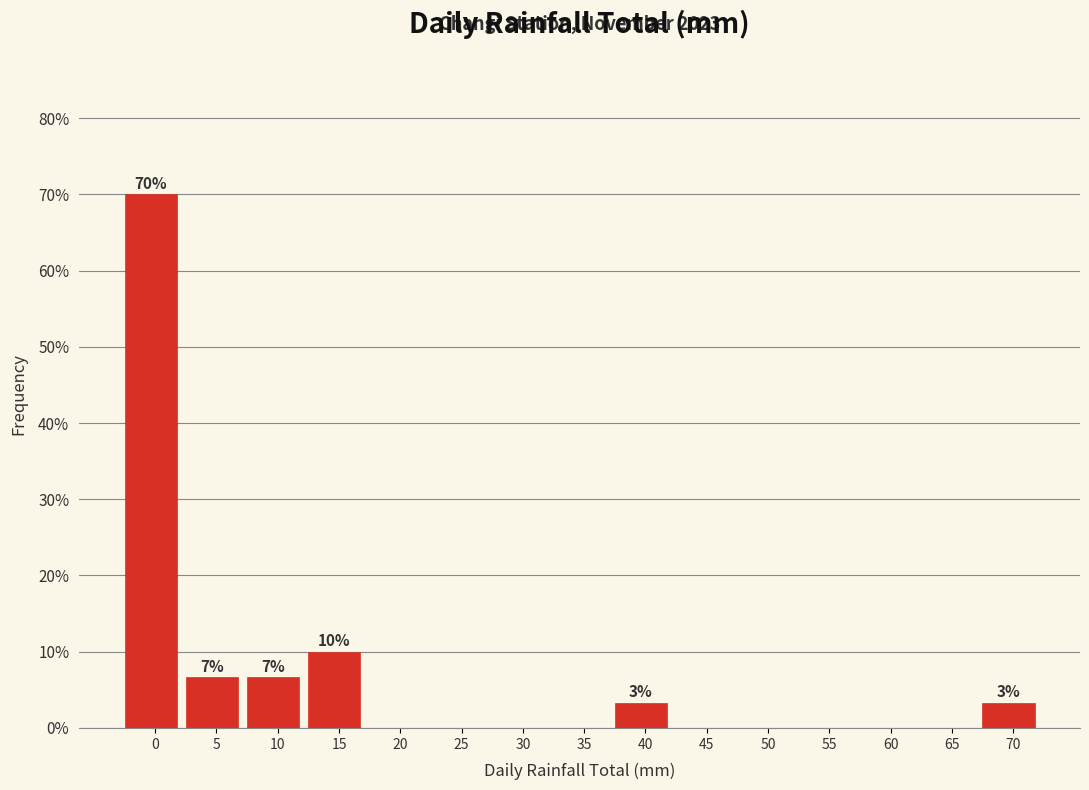

Reading left to right, transcribe all the data shown in this chart.

0=70.0	5=6.7	10=6.7	15=10.0	20=0.0	25=0.0	30=0.0	35=0.0	40=3.3	45=0.0	50=0.0	55=0.0	60=0.0	65=0.0	70=3.3